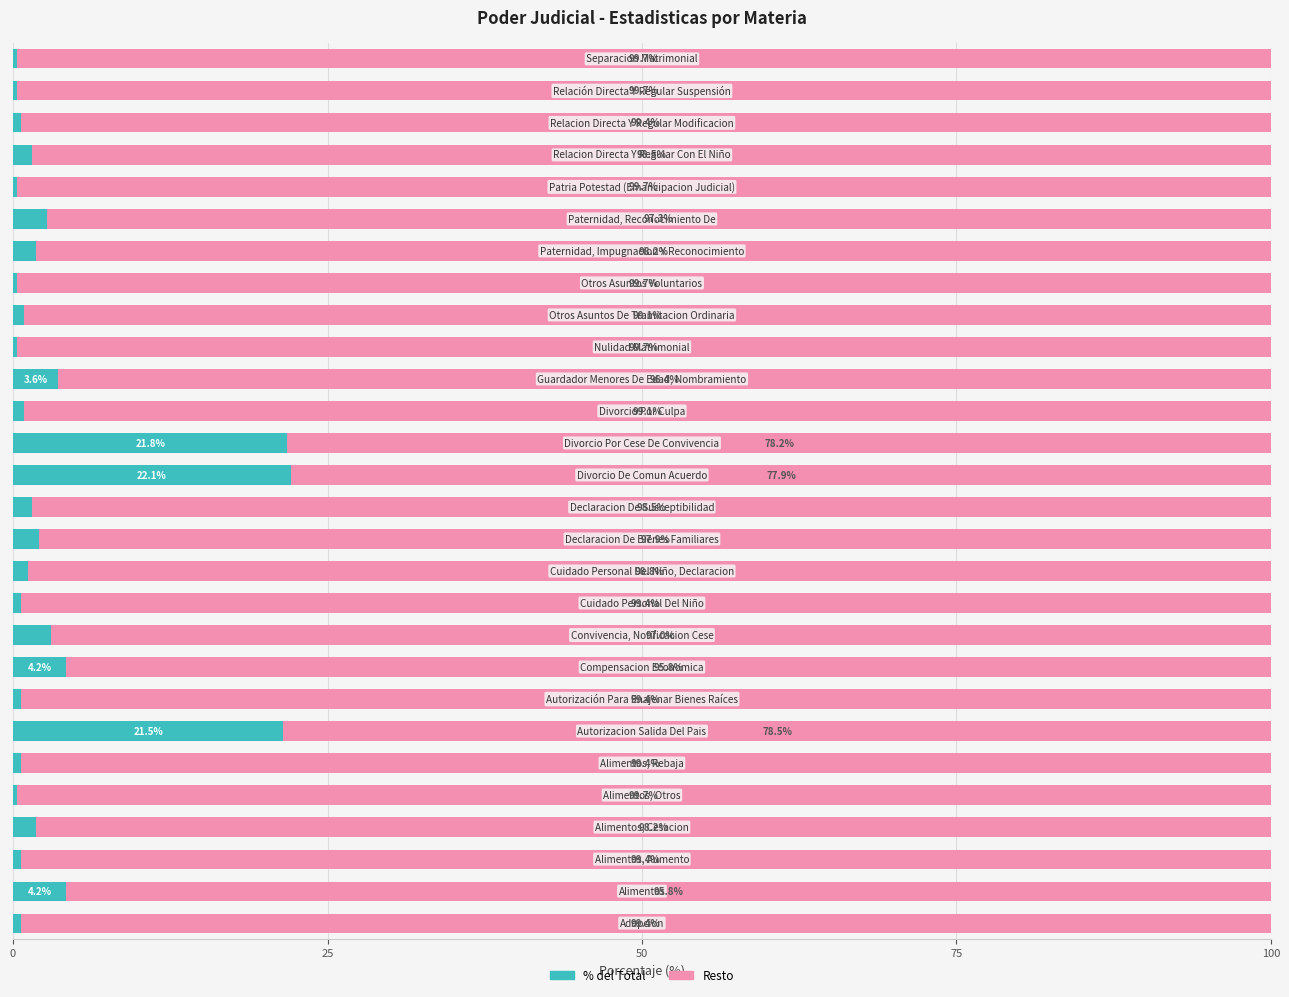

What is the sum of all % del Total values?

100.2